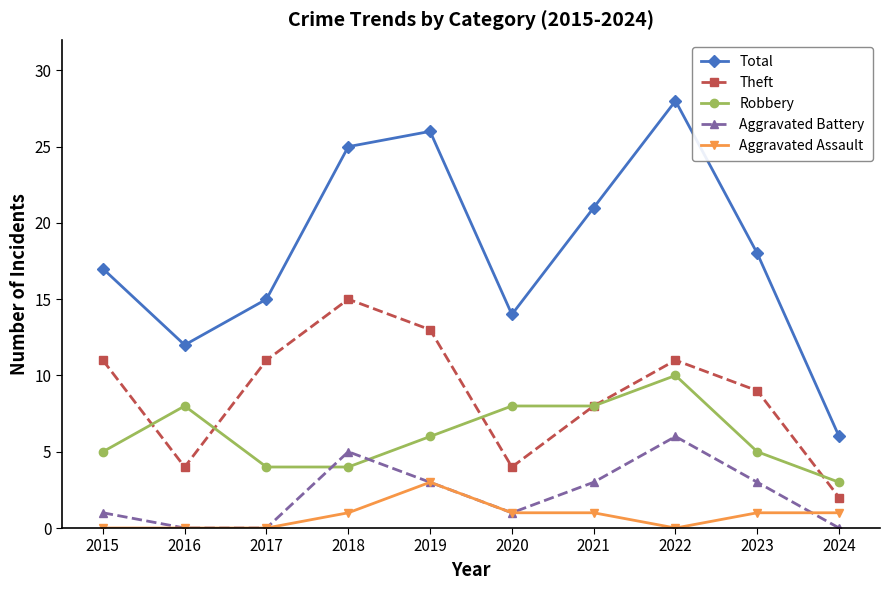

List the series in order of their peak value, lowest first.

Aggravated Assault, Aggravated Battery, Robbery, Theft, Total